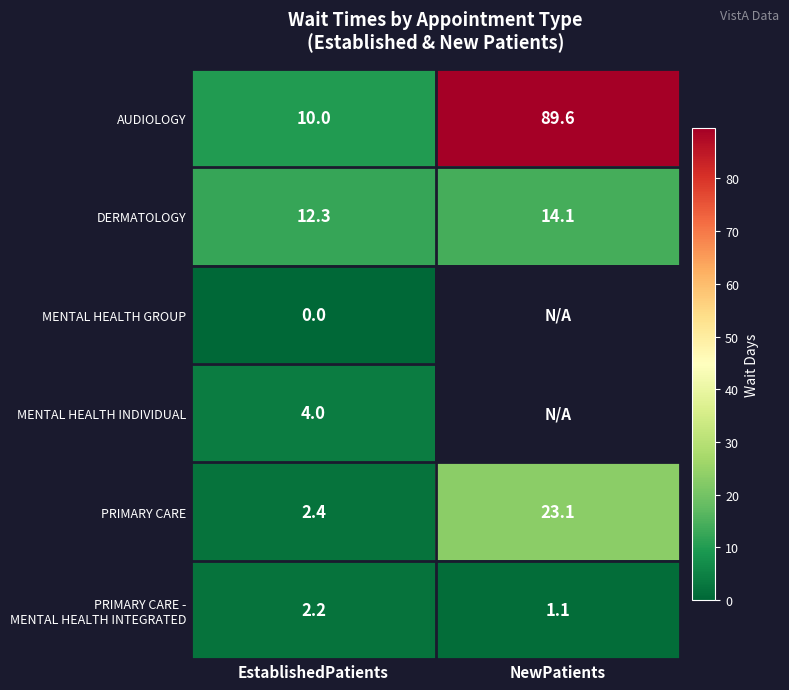

What is the spread (max minus min) of values at EstablishedPatients?

12.3